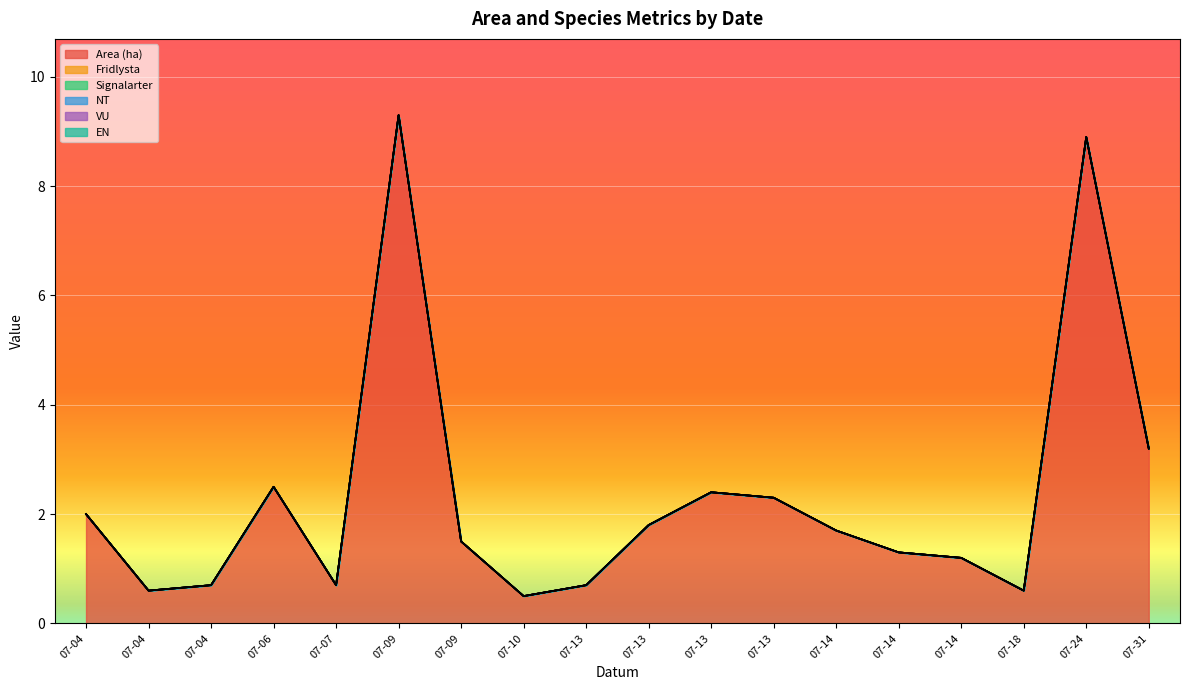

Reading left to right, extract all data points from this chart.

Area (ha): 2.0	0.6	0.7	2.5	0.7	9.3	1.5	0.5	0.7	1.8	2.4	2.3	1.7	1.3	1.2	0.6	8.9	3.2
Fridlysta: 0.0	0.0	0.0	0.0	0.0	0.0	0.0	0.0	0.0	0.0	0.0	0.0	0.0	0.0	0.0	0.0	0.0	0.0
Signalarter: 0.0	0.0	0.0	0.0	0.0	0.0	0.0	0.0	0.0	0.0	0.0	0.0	0.0	0.0	0.0	0.0	0.0	0.0
NT: 0.0	0.0	0.0	0.0	0.0	0.0	0.0	0.0	0.0	0.0	0.0	0.0	0.0	0.0	0.0	0.0	0.0	0.0
VU: 0.0	0.0	0.0	0.0	0.0	0.0	0.0	0.0	0.0	0.0	0.0	0.0	0.0	0.0	0.0	0.0	0.0	0.0
EN: 0.0	0.0	0.0	0.0	0.0	0.0	0.0	0.0	0.0	0.0	0.0	0.0	0.0	0.0	0.0	0.0	0.0	0.0